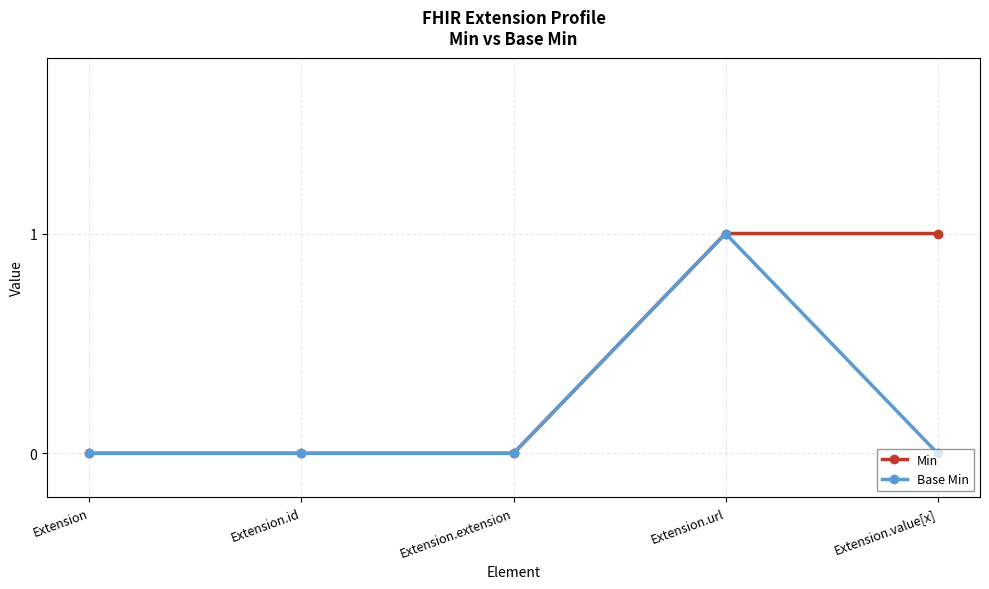

List the series in order of their overall mean, lowest first.

Base Min, Min